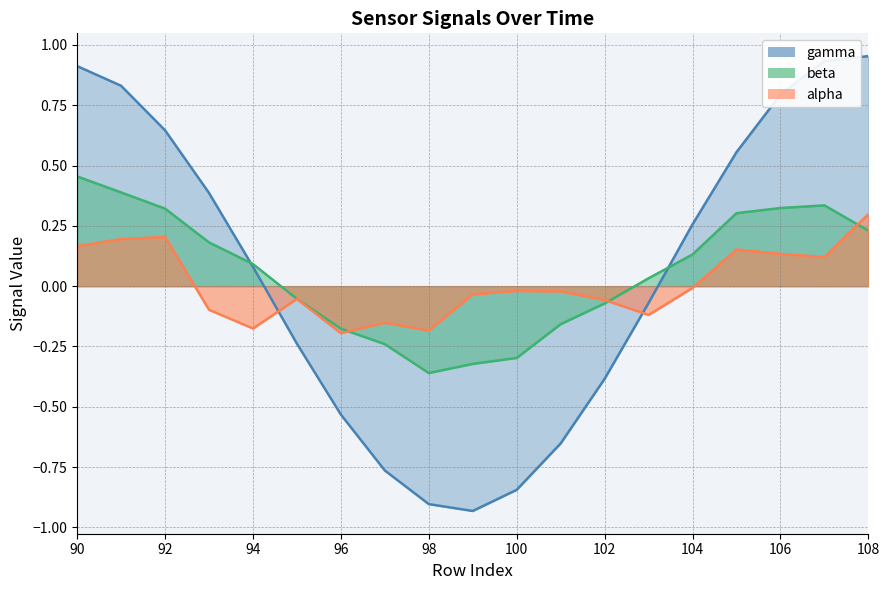

Count the number of categories in the chart.

19